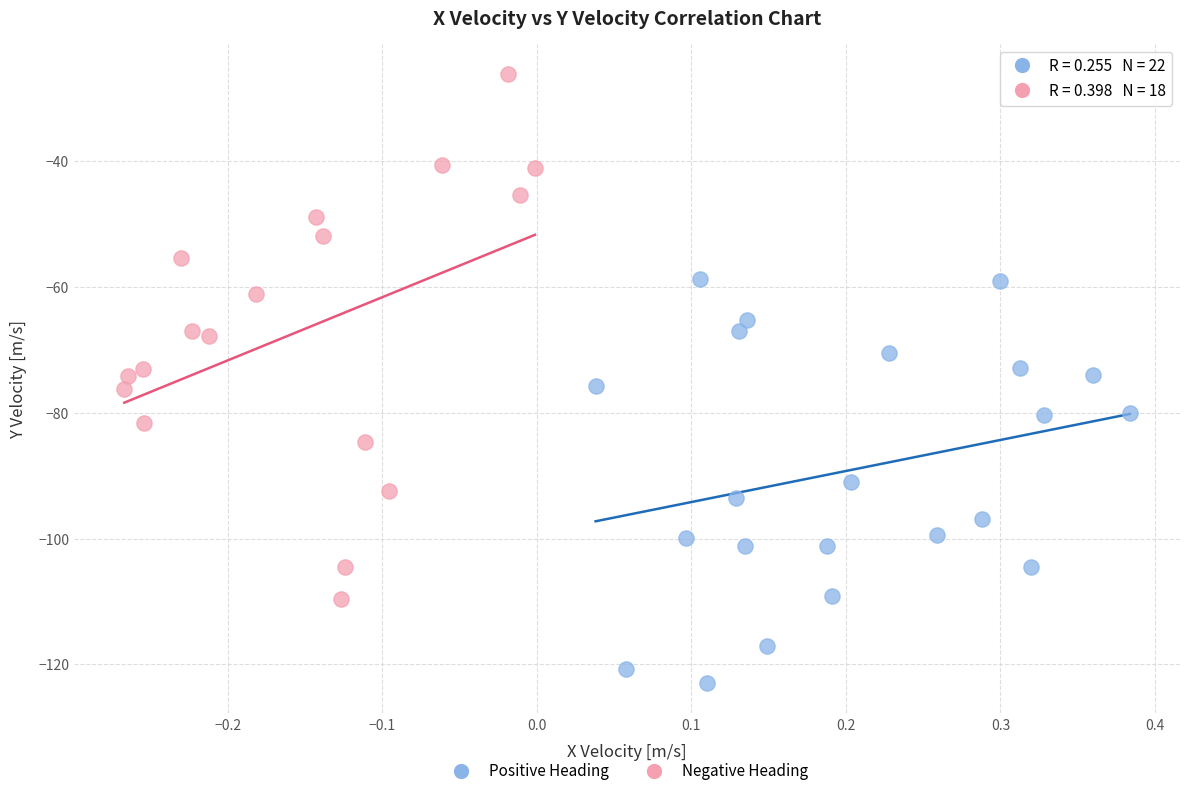

What are all the series names shown in the legend?

Positive Heading, Negative Heading